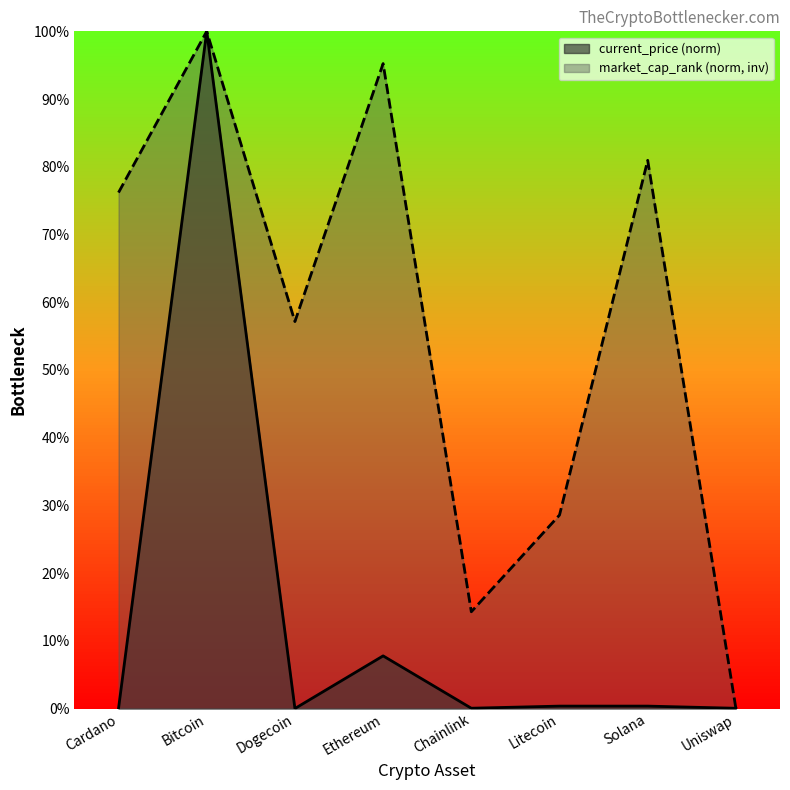

Is the value of current_price at Dogecoin greater than the value of market_cap_rank at Chainlink?

No